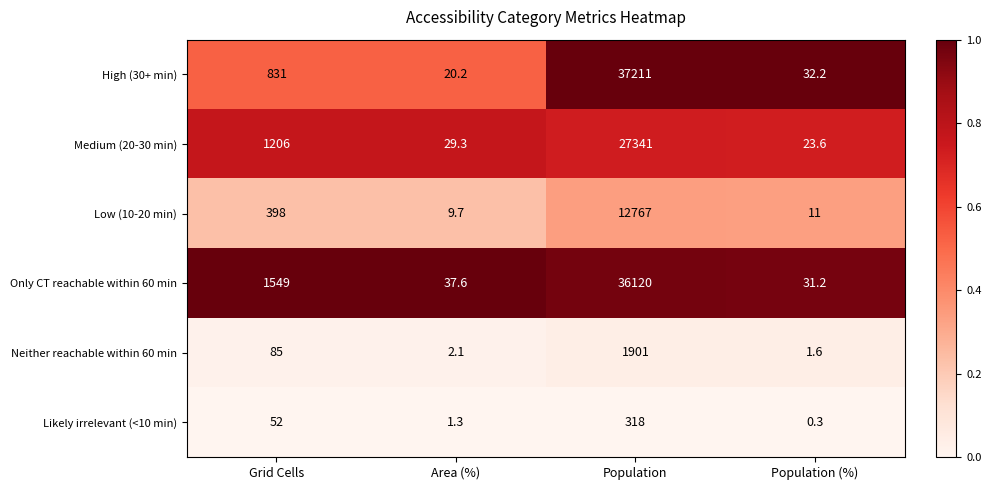

Between Grid Cells and Area (%), which series saw the biggest shift?

Only CT reachable within 60 min